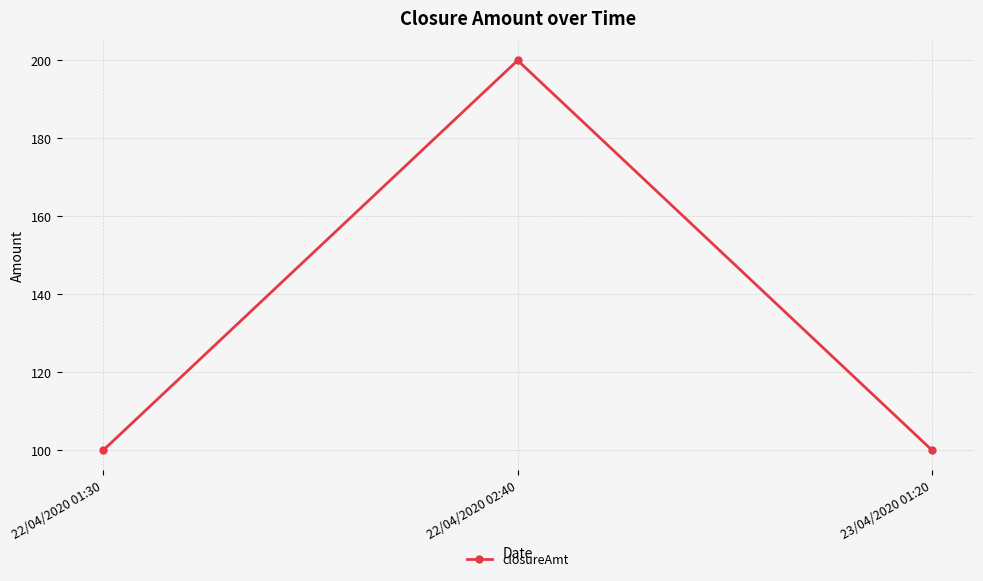

What position from the right is 23/04/2020 01:20?

1